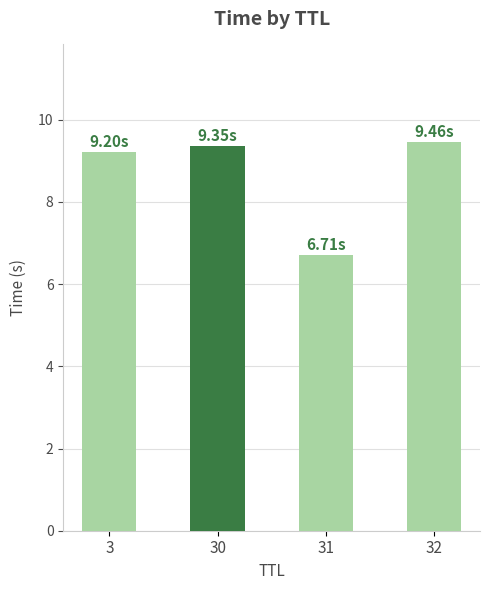

What is the sum of the values at 31 and 32?

16.2